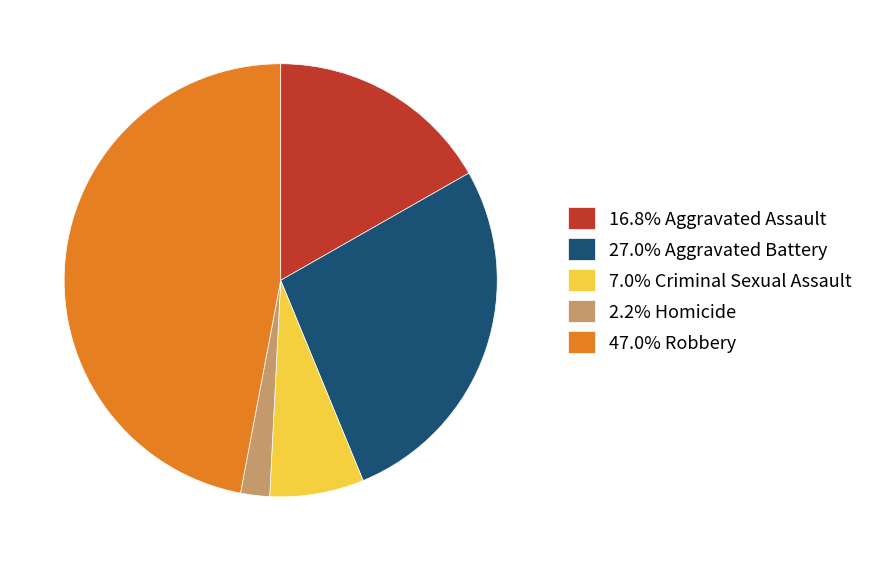

Count the number of slices in the pie.

5